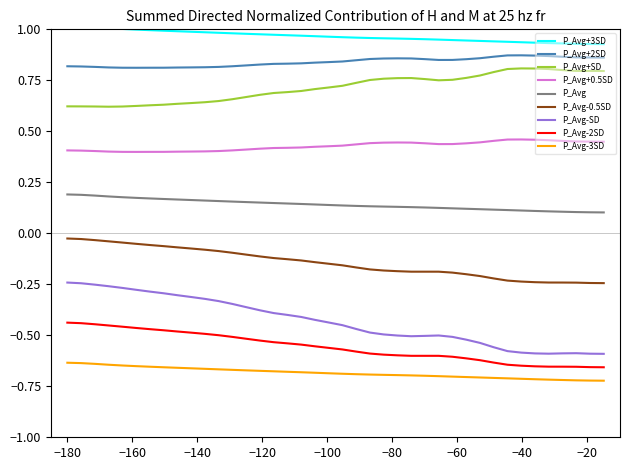

True or false: P_Avg+3SD and P_Avg-SD cross at least once.

False